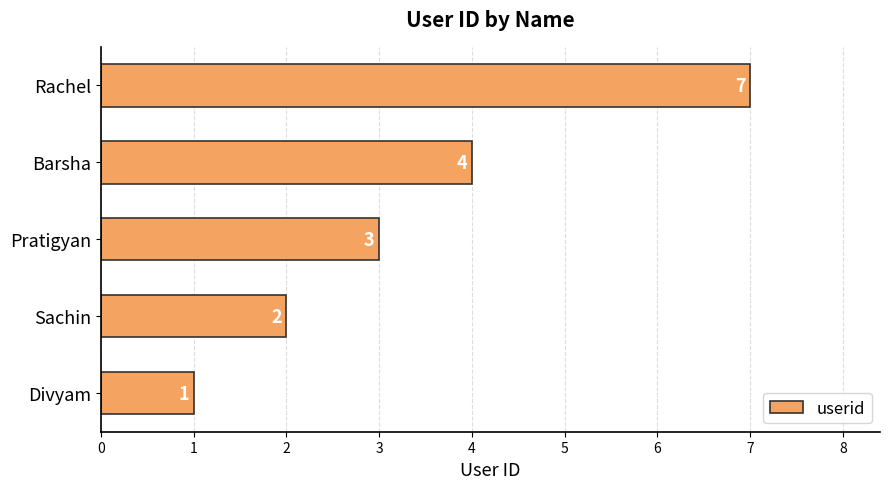

At which label is the value closest to 4?

Barsha